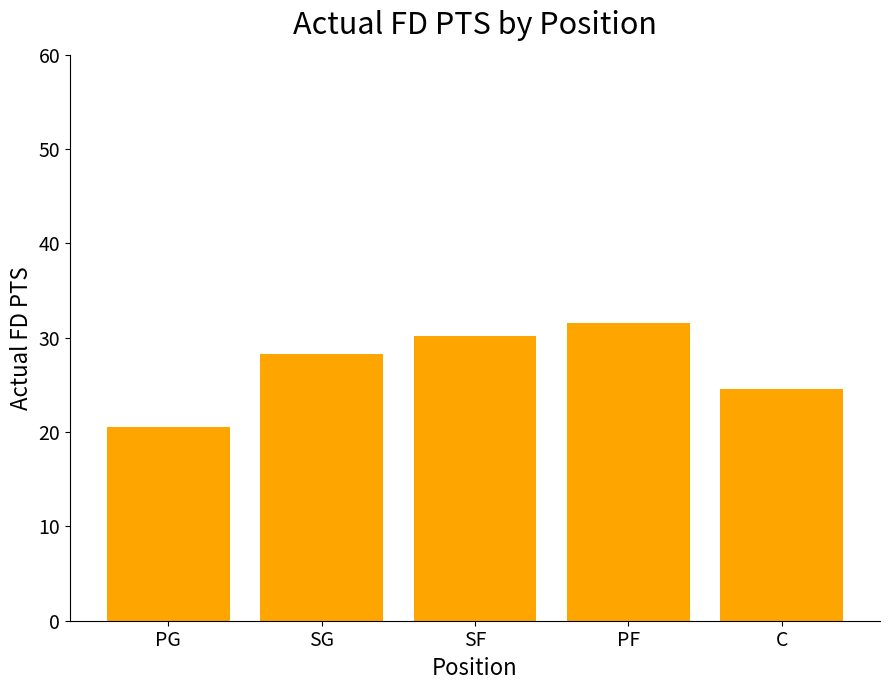

What is the label of the 3rd bar from the right?

SF